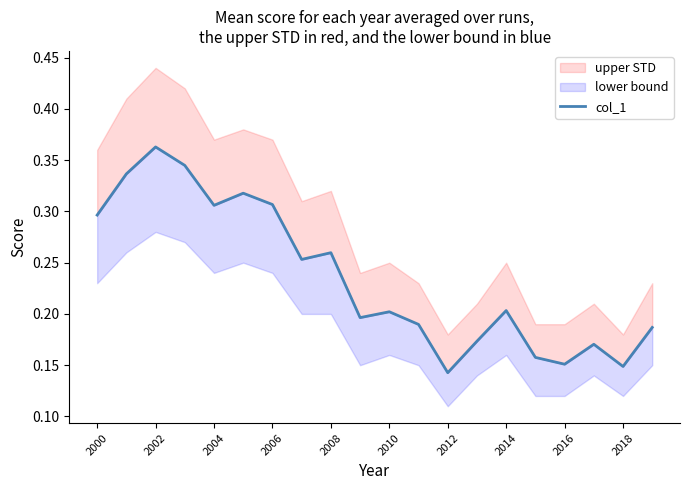

What is the difference between the maximum and second lowest values?

0.2